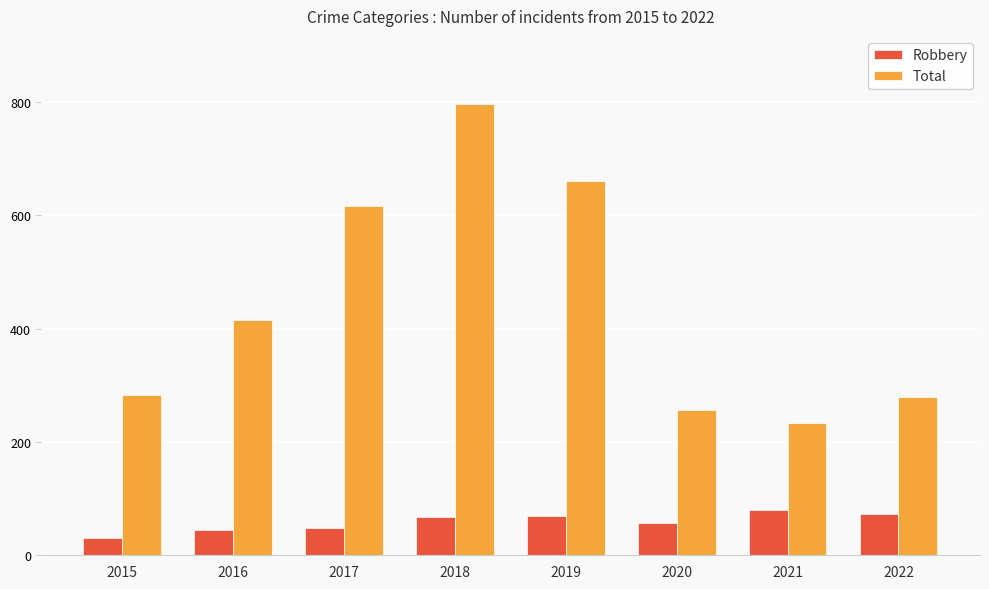

What is the greatest value displayed?

797